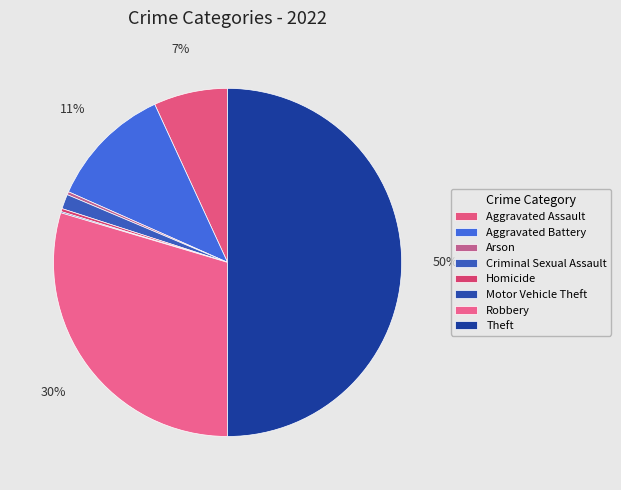

Does any single category account for the majority?

No